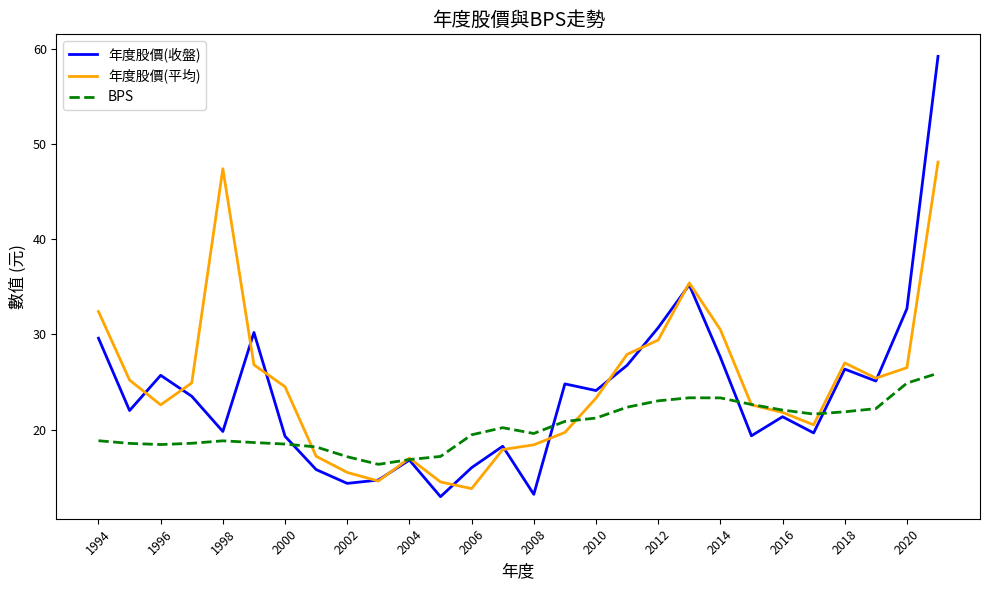

Rank the series by their maximum value, from highest to lowest.

年度股價(收盤), 年度股價(平均), BPS